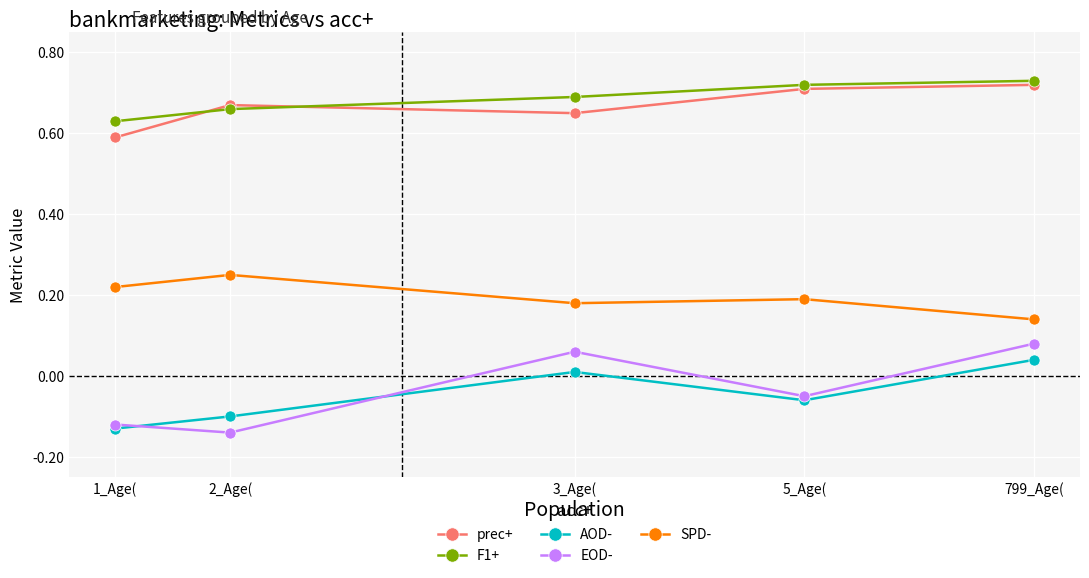

Count the F1+ values in the range 0 to 1.

5